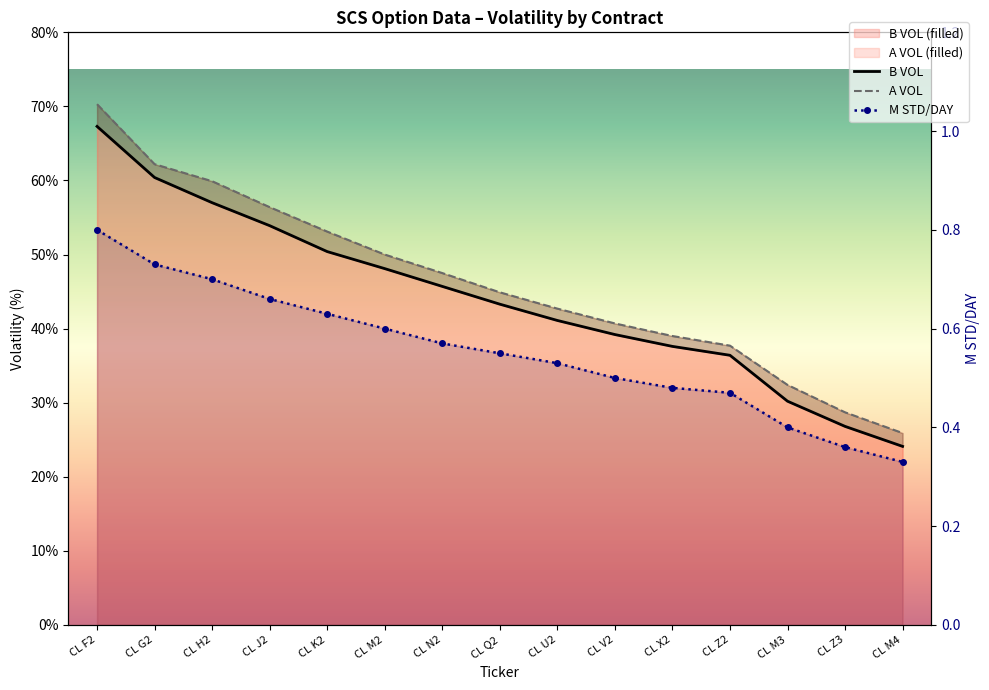

What are all the series names shown in the legend?

B VOL, A VOL, M STD/DAY